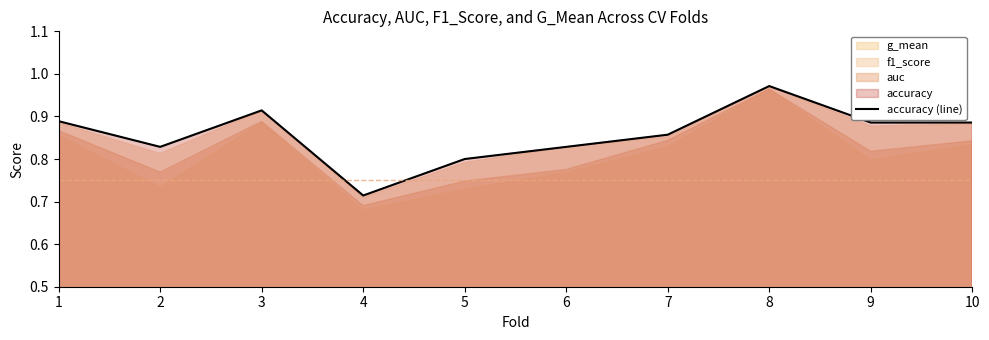

Reading left to right, transcribe all the data shown in this chart.

0.9	0.8	0.9	0.7	0.8	0.8	0.9	1.0	0.9	0.9